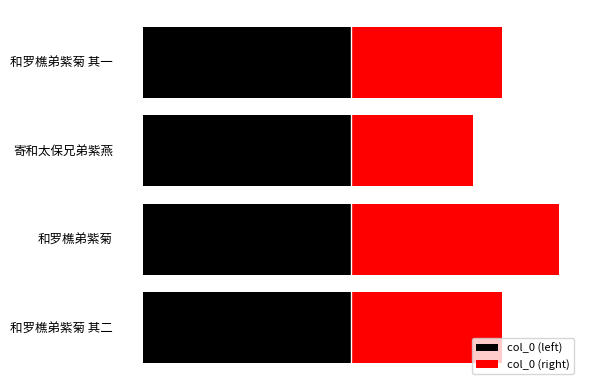

Is the value of col_0 (left) at −100000 greater than the value of col_0 (right) at −300000?

No